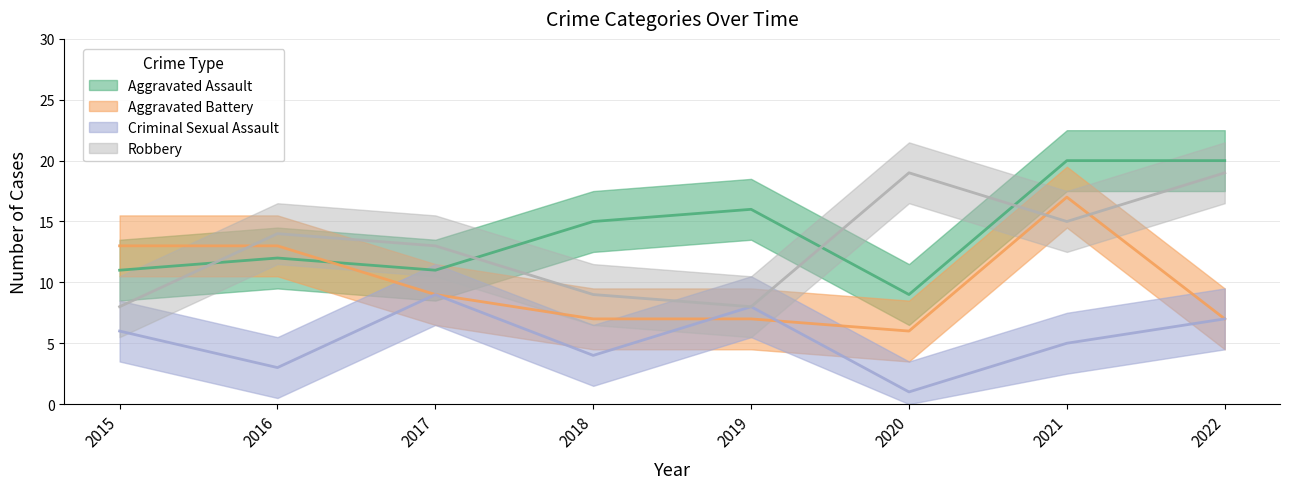

What is the average value of the Criminal Sexual Assault series?

5